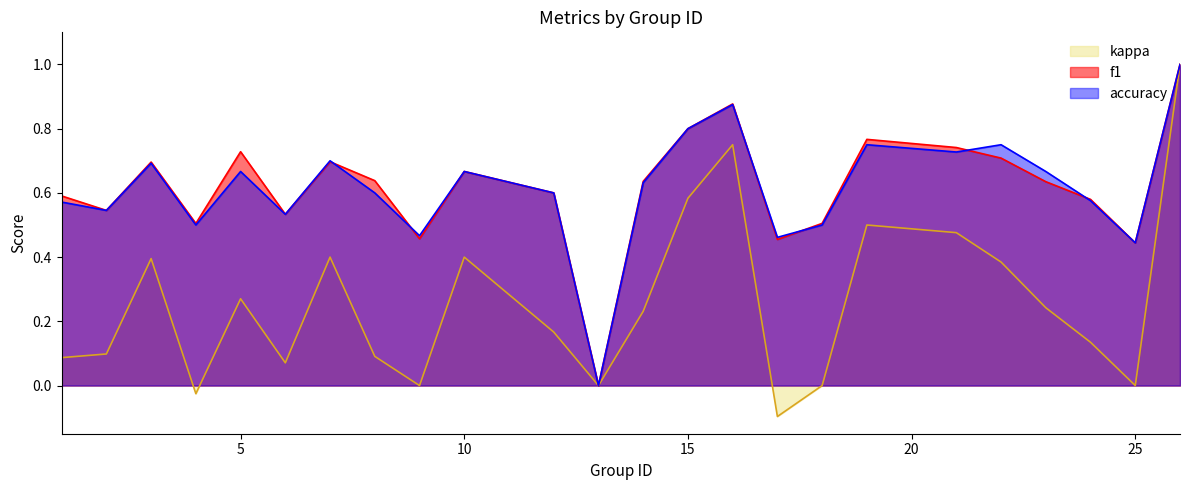

Count the number of categories in the chart.

24